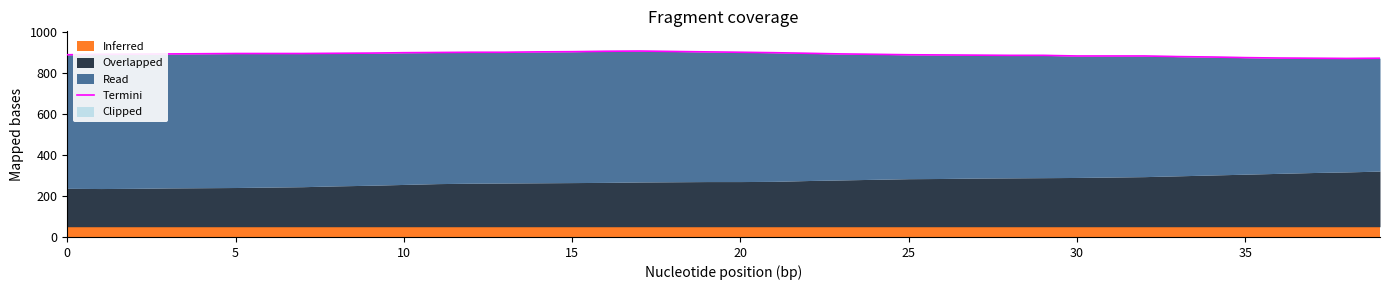

Does the chart display data point markers on the line(s)?

No